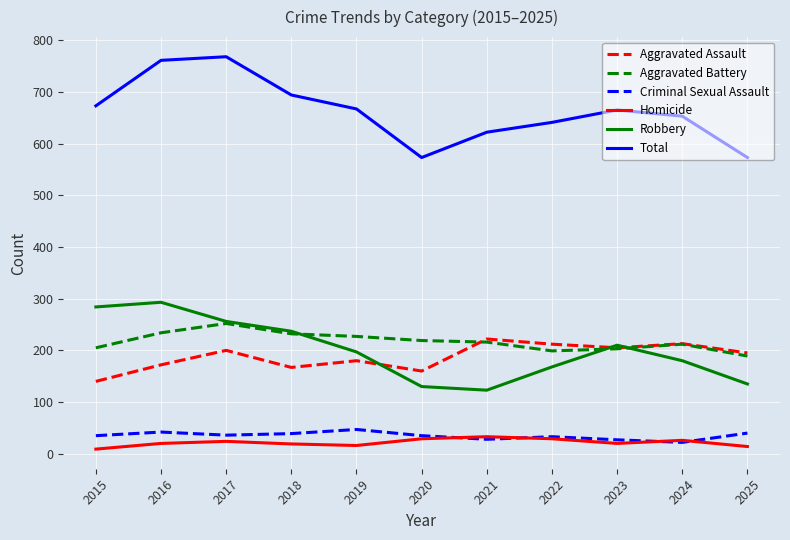

What is the minimum value for Total?

573